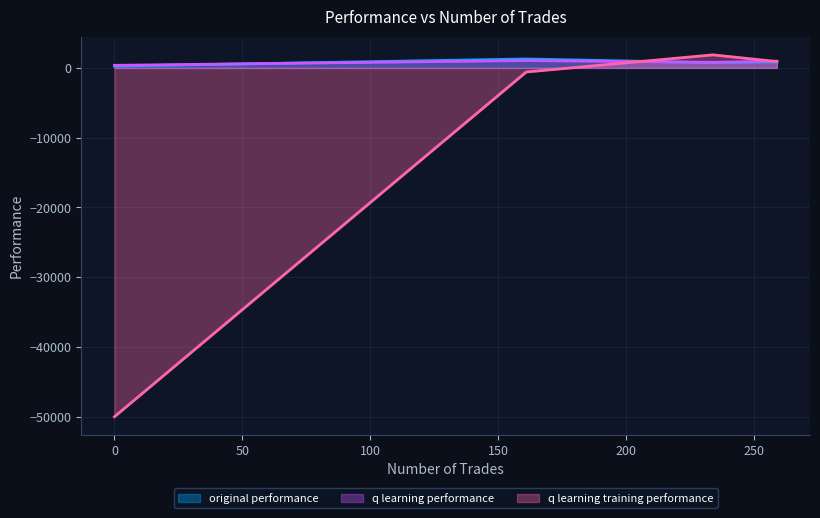

Which series changed the most between 234 and 259?

q learning training performance